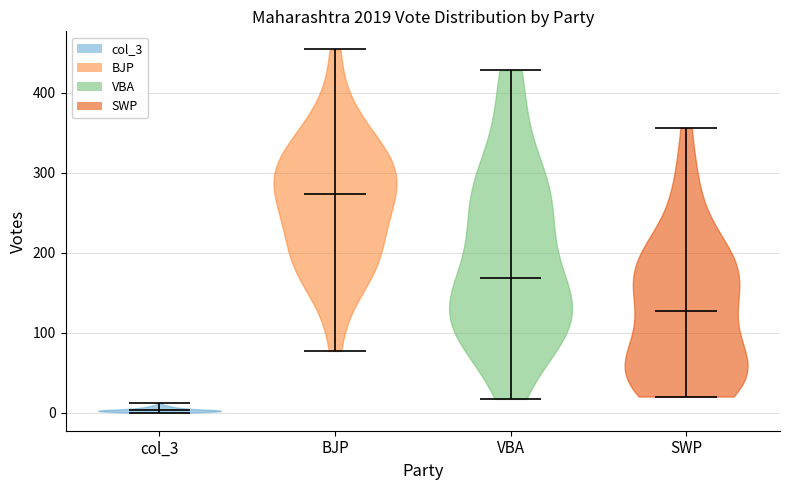

Which violin has the highest median line?

BJP